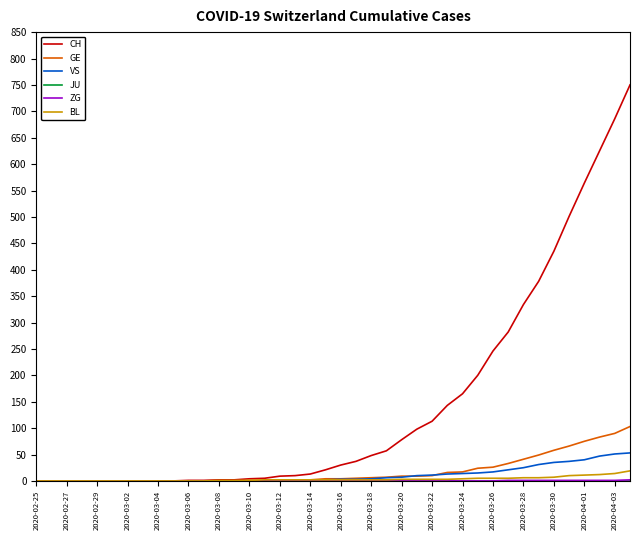

What is the sum of all BL values?

137